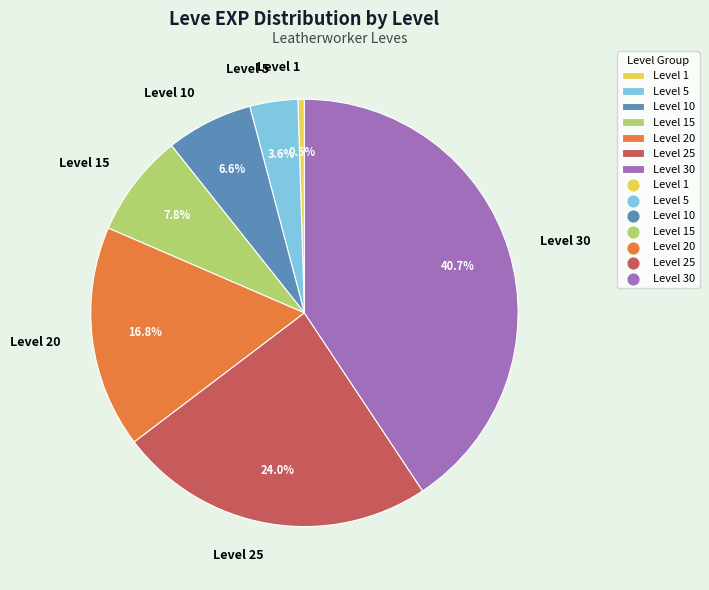

Is it true that Level 5 is 12% of the pie?

False